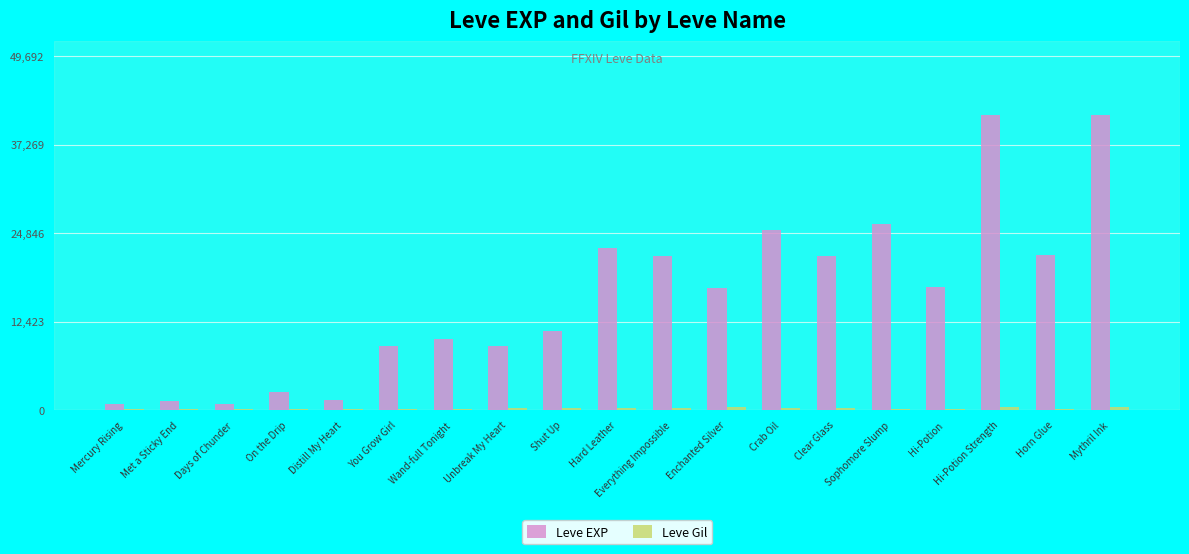

What is the maximum value shown in the chart?

41410